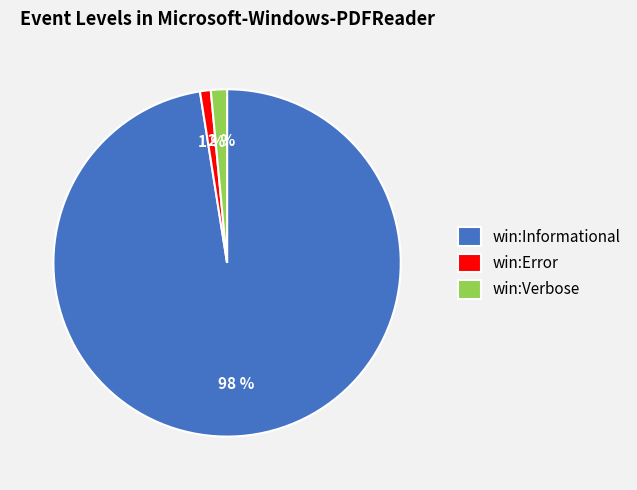

Does any single category account for the majority?

Yes